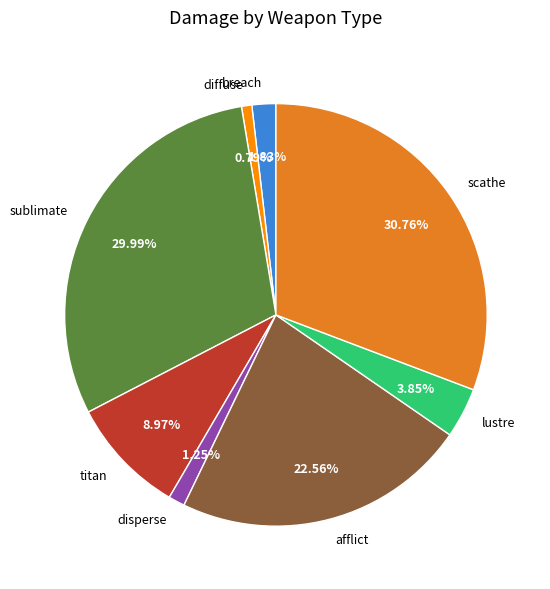

What is the ratio of the value at breach to the value at scathe?

0.1